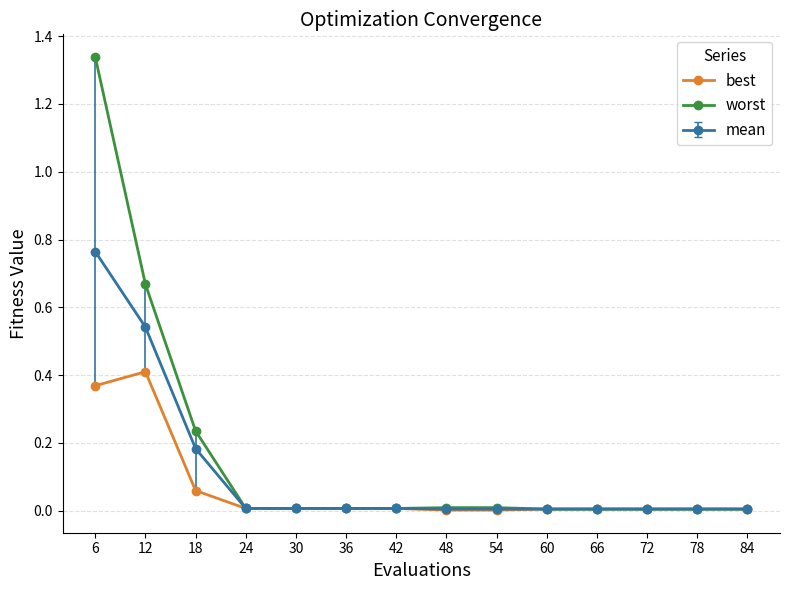

Which category has the highest value across all series?

6